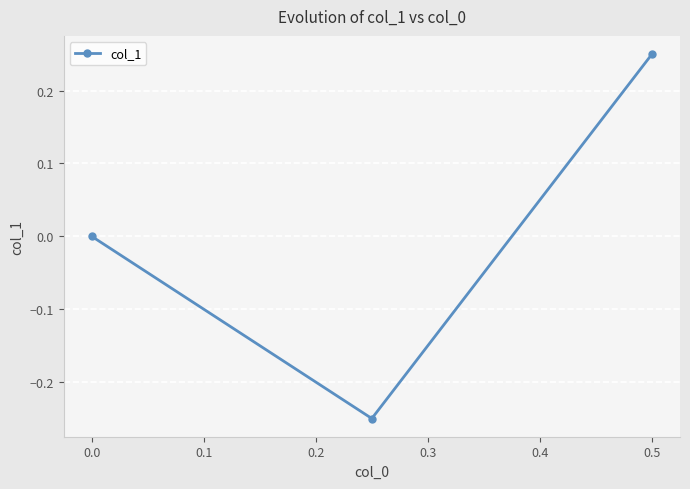

The chart shows a value of -0.2 at 0.0. True or false?

False